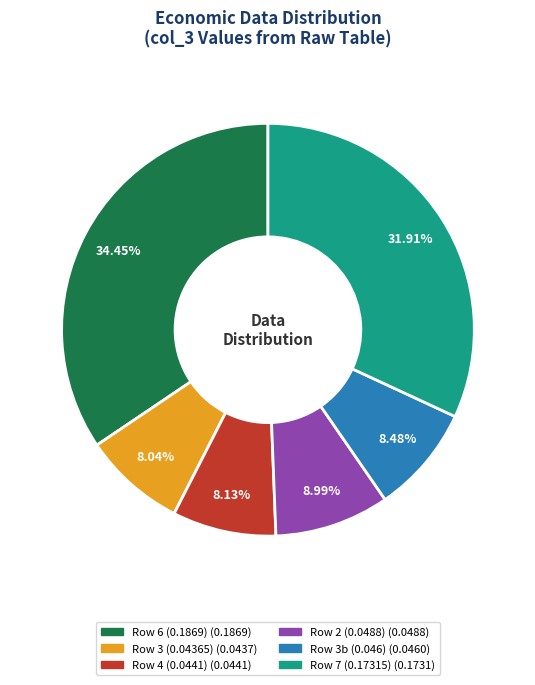

How many slices are in this pie chart?

6